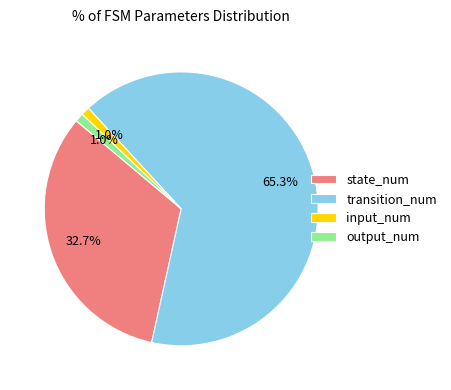

Which slice represents more than half of the pie?

transition_num